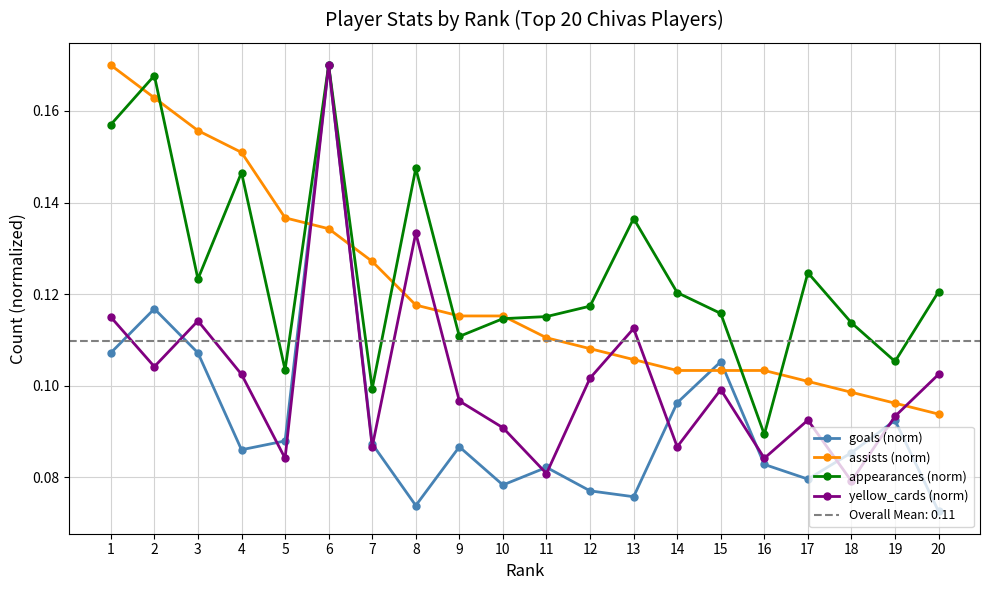

What is the smallest value displayed?

0.1